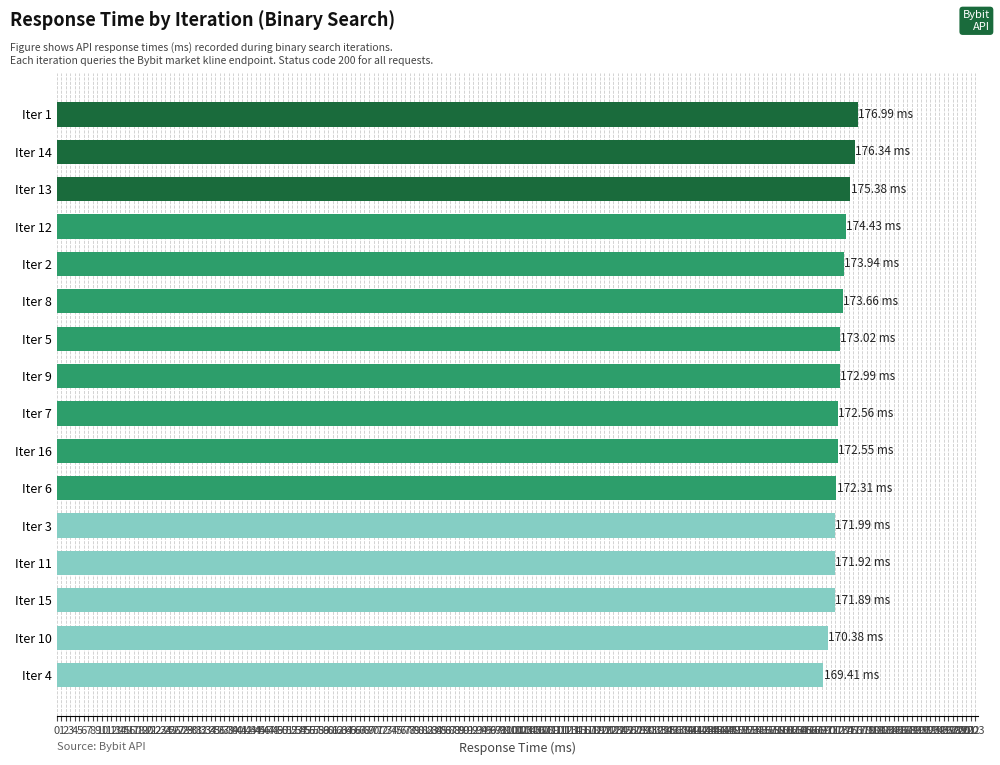

What is the ratio of the value at Iter 12 to the value at Iter 14?

1.0